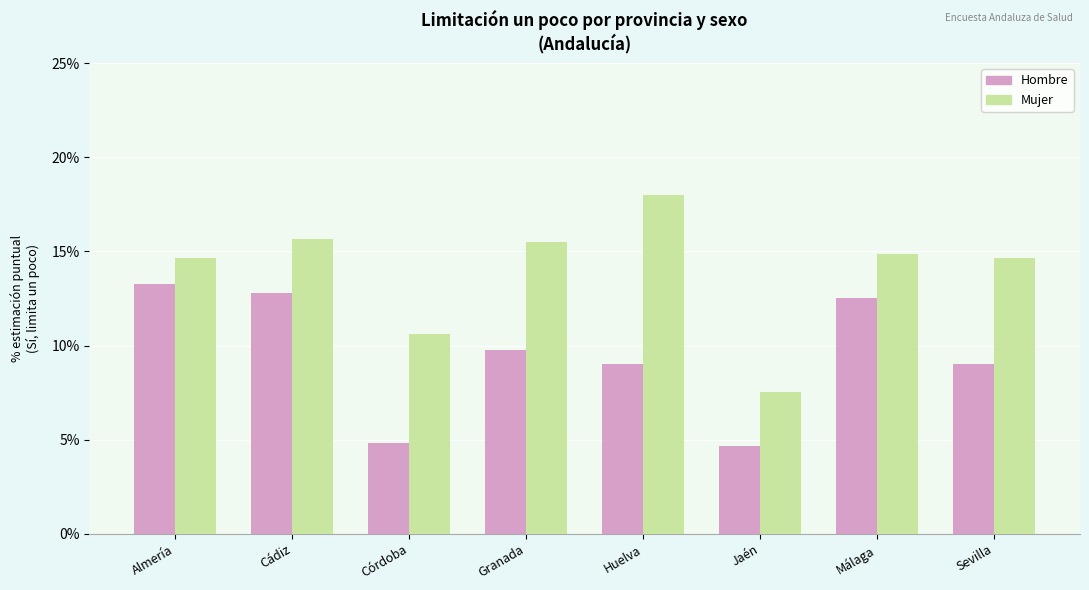

What is the difference between the highest and lowest values at Jaén?

2.8